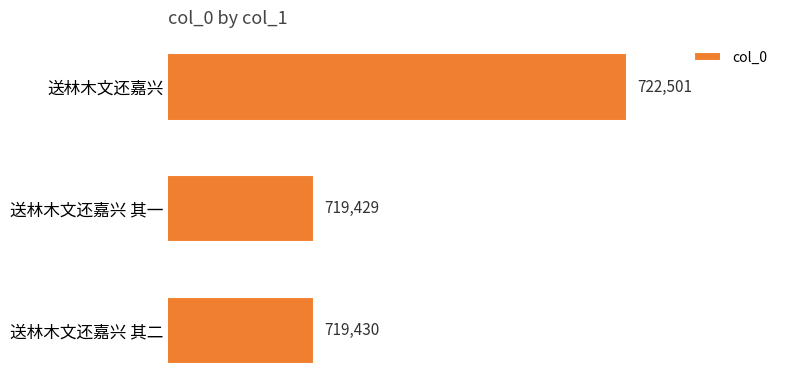

Count the number of categories in the chart.

3